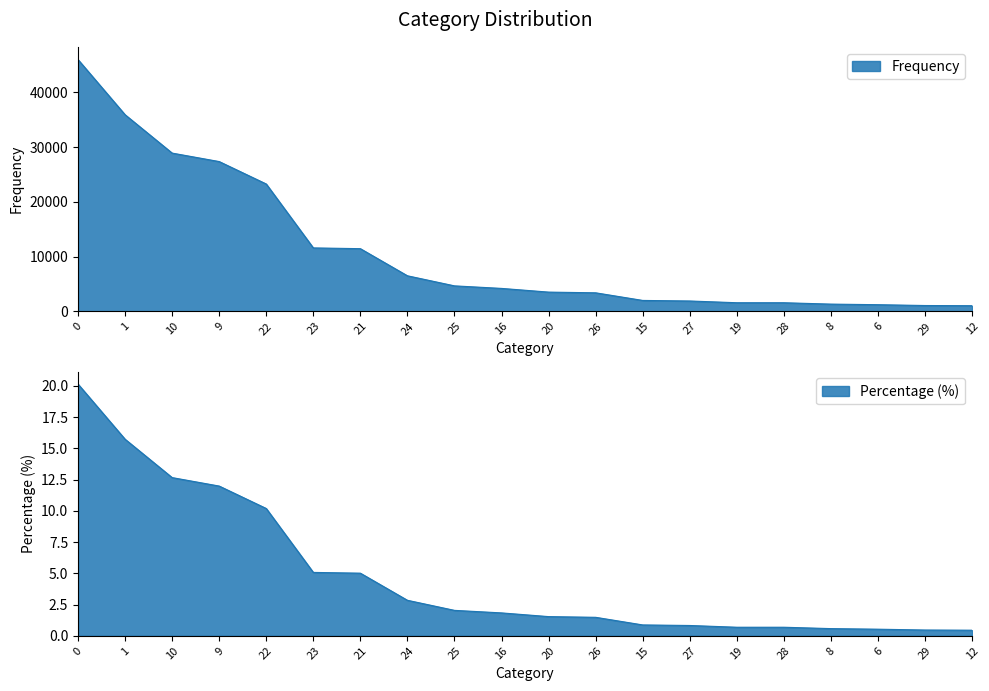

Read the Frequency value at 16.

1.8